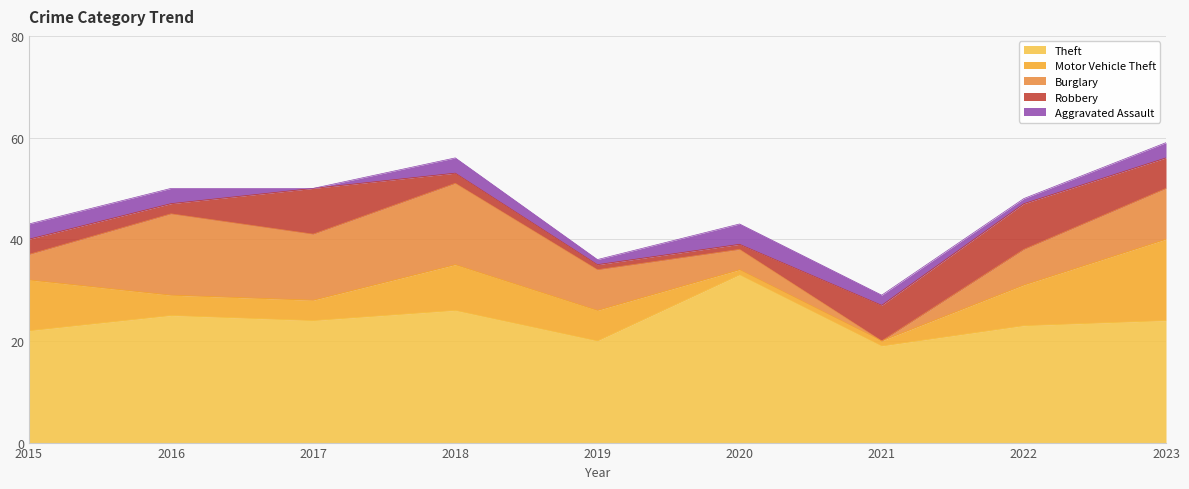

Which label corresponds to the largest value in the chart?

2020